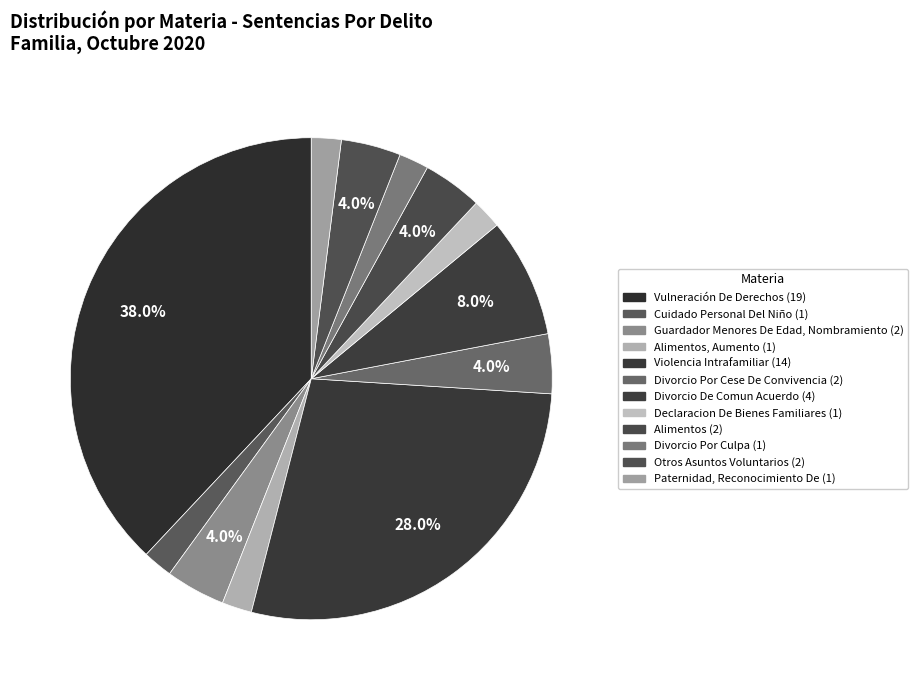

Is there any slice that represents more than half of the pie?

No